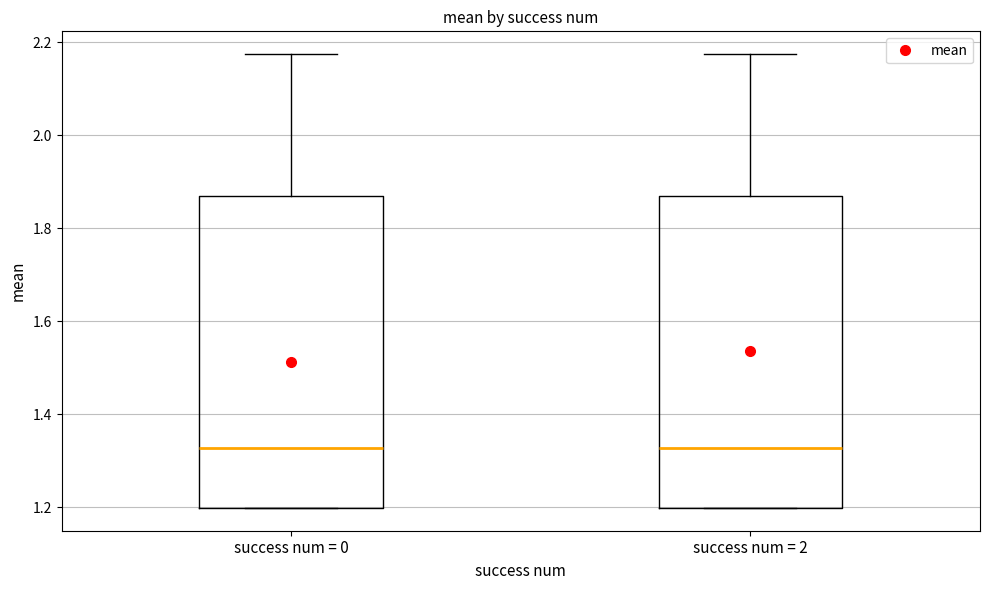

Reading left to right, read every box against the y-axis: the position of its median line, the range the box covers, and the ends of its whiskers. The values are not printed on the chart, so give them approximately, as read against the axis.

success num = 0: median 1.32, box 1.20 to 1.86, whiskers 1.20 to 2.18
success num = 2: median 1.32, box 1.20 to 1.86, whiskers 1.20 to 2.18